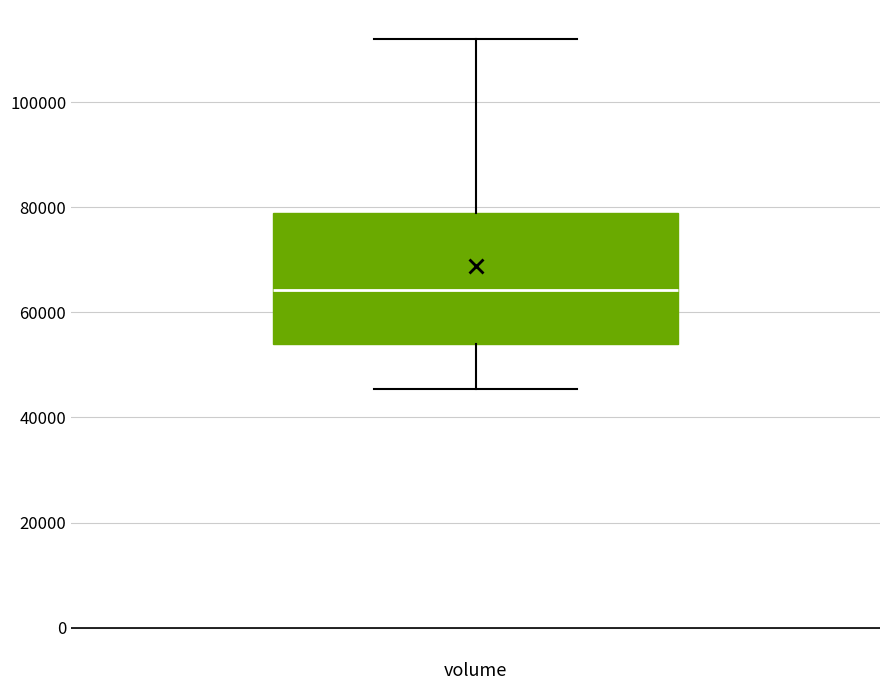

Transcribe this box plot: give where the median line is, the range the box spans, and where the two whiskers end, as read against the y-axis. The values are not printed on the chart, so give them approximately, as read against the axis.

median 64000, box 54000 to 78000, whiskers 46000 to 112000